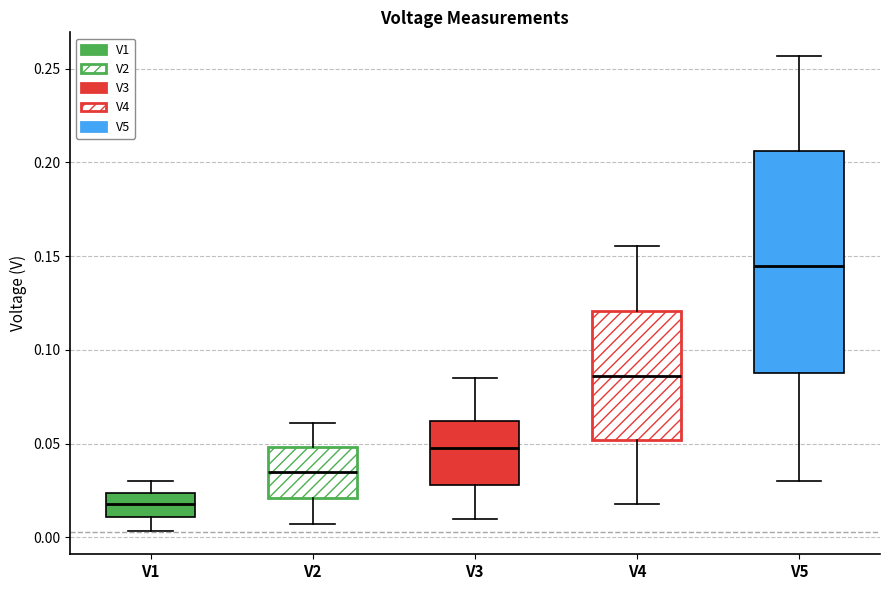

Reading left to right, transcribe this box plot: for each box, give where its median line is, the range the box spans, and where its two whiskers end, as read against the y-axis. The values are not printed on the chart, so give them approximately, as read against the axis.

V1: median 0.020, box 0.010 to 0.025, whiskers 0.005 to 0.030
V2: median 0.035, box 0.020 to 0.050, whiskers 0.005 to 0.060
V3: median 0.050, box 0.030 to 0.060, whiskers 0.010 to 0.085
V4: median 0.085, box 0.050 to 0.120, whiskers 0.020 to 0.155
V5: median 0.145, box 0.090 to 0.205, whiskers 0.030 to 0.255